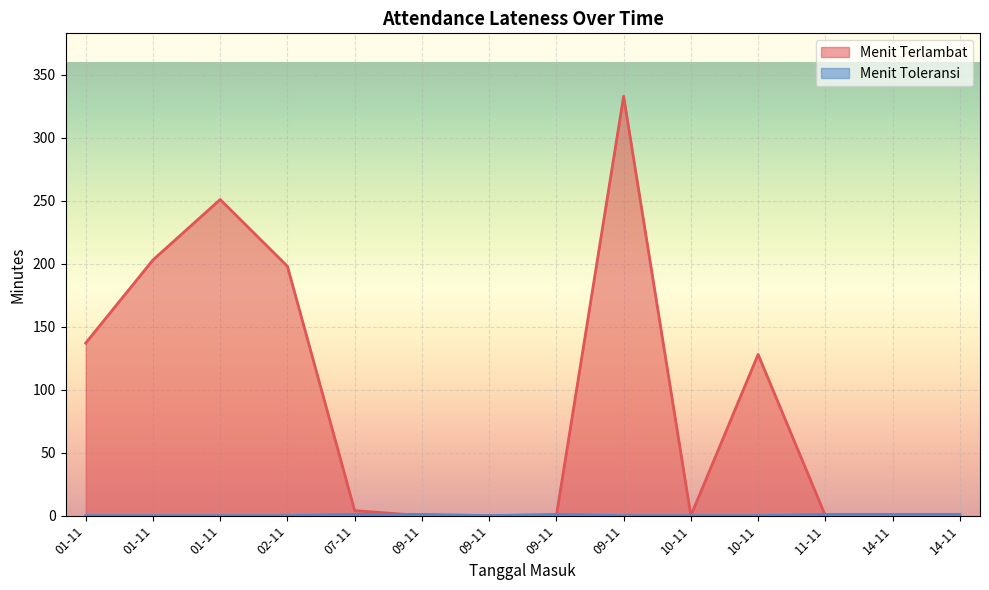

Where is the first local maximum for Menit Toleransi?

09-11